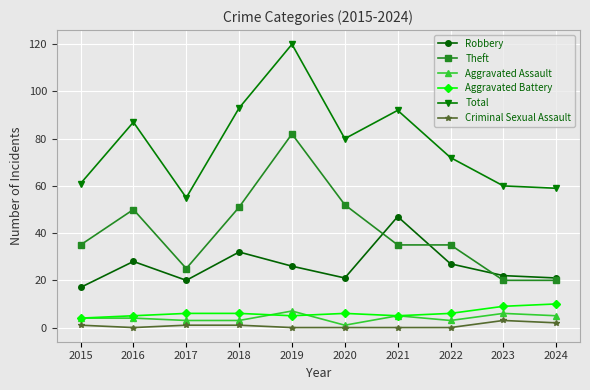

True or false: Theft and Total intersect in this chart.

False